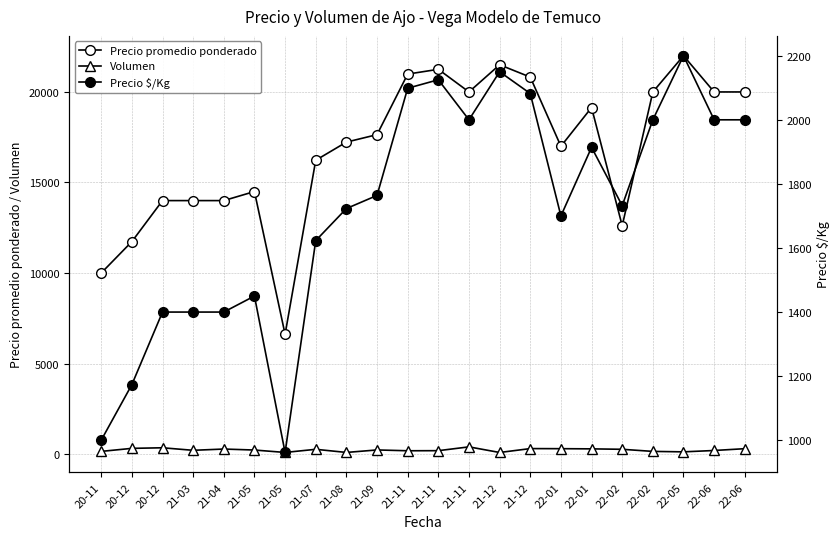

Does the chart have visible grid lines?

Yes